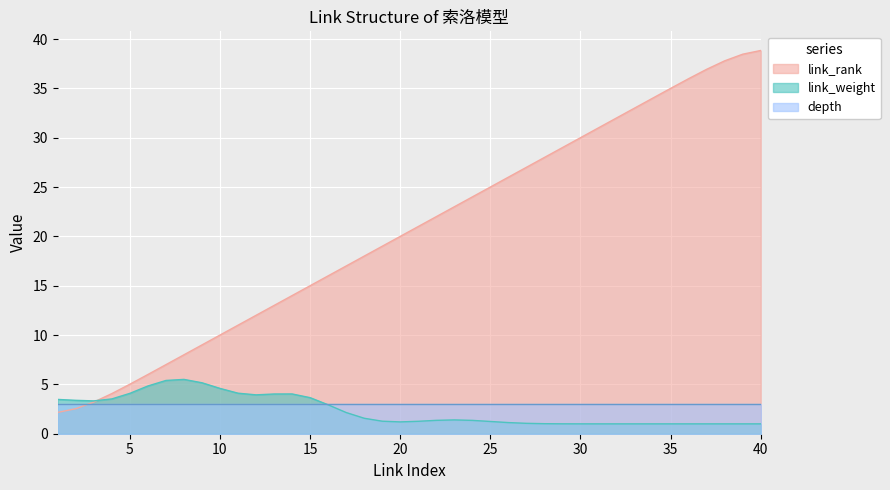

How many intersections are there between depth and link_weight?

1